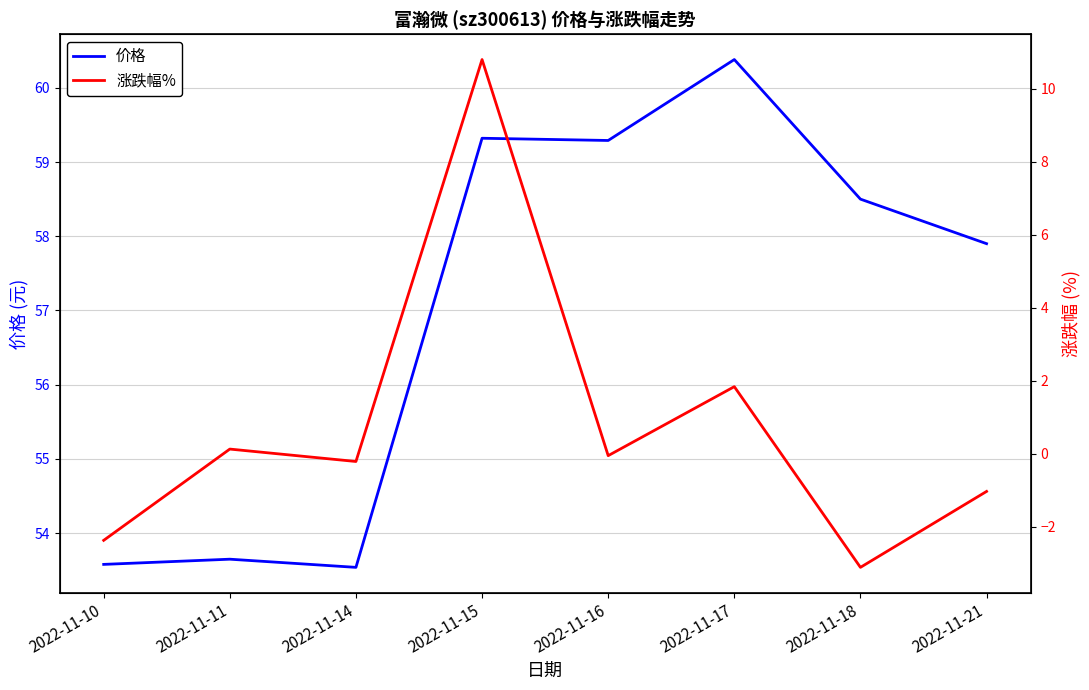

The value of 涨跌幅% at 2022-11-17 is 1.0. True or false?

False